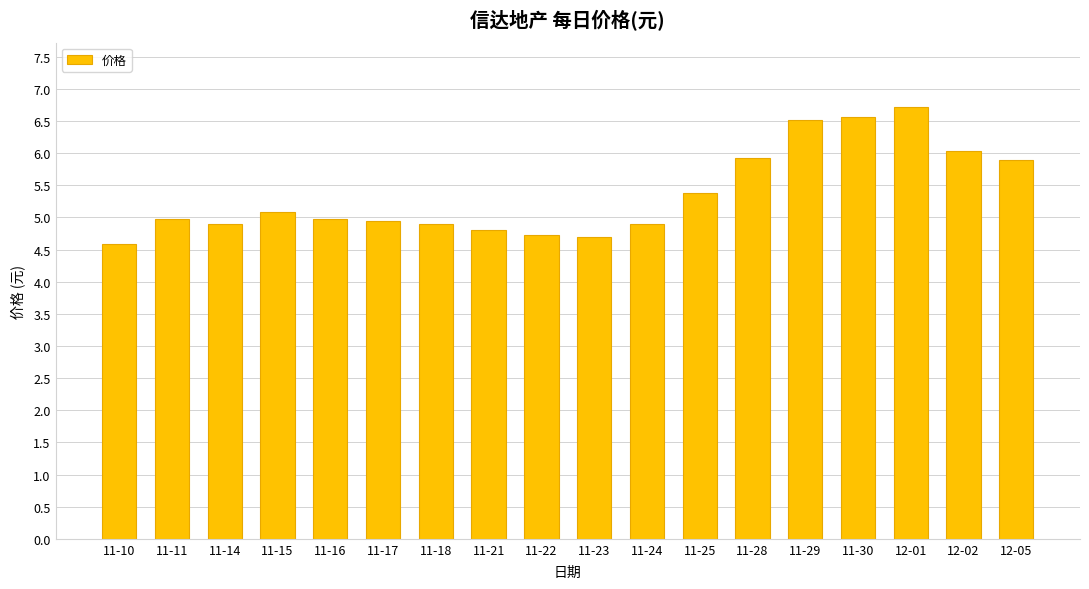

What is the sum of all values?

96.5